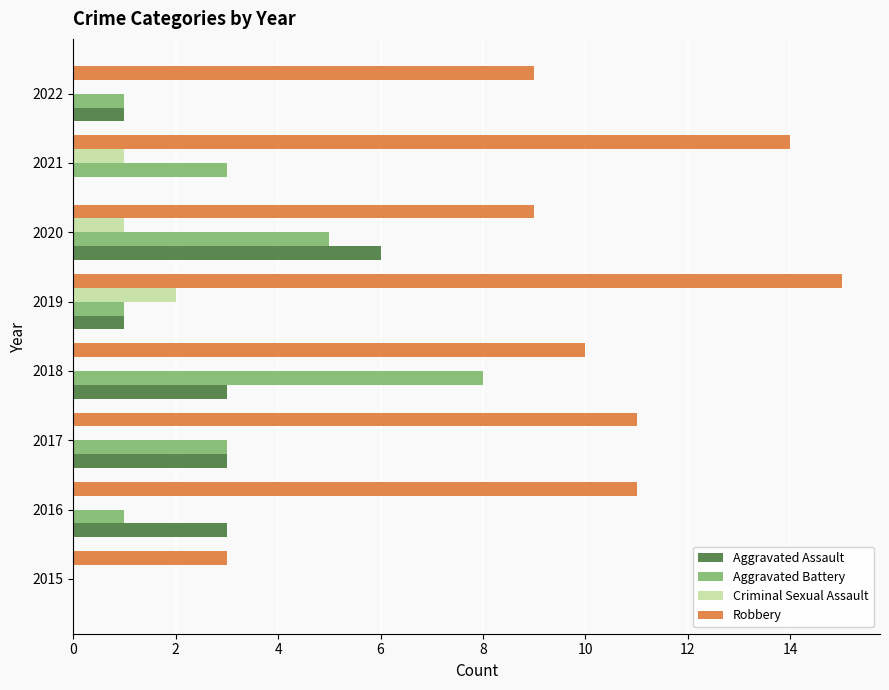

What is the sum of the Aggravated Battery values at 2021 and 2019?

4